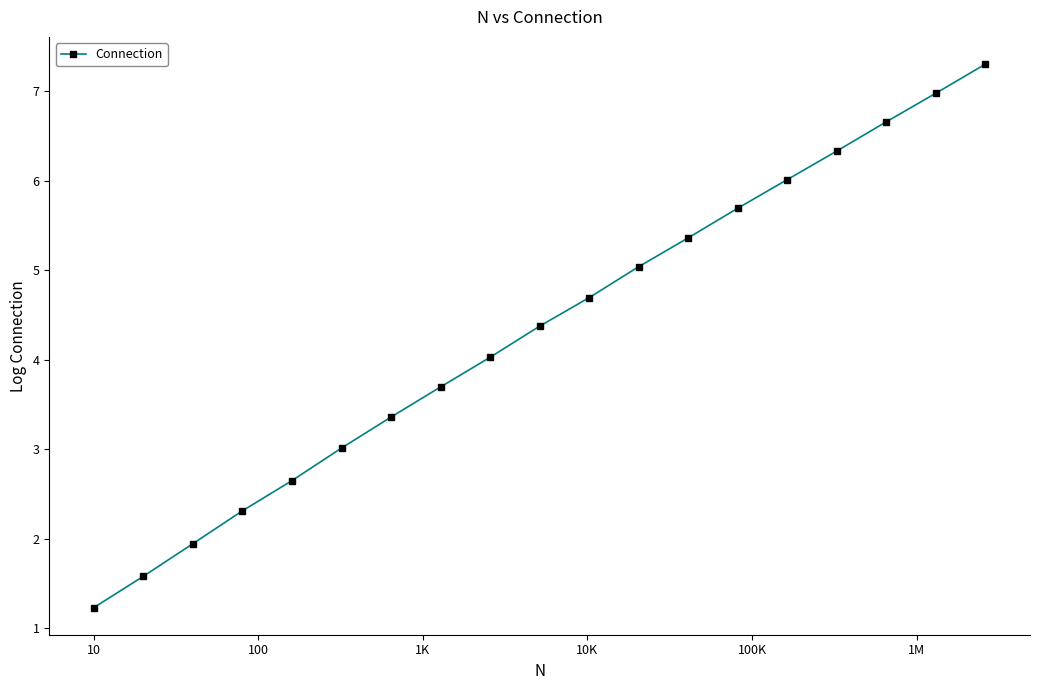

Reading right to left, list all the values displayed in this chart.

7.3	7.0	6.7	6.3	6.0	5.7	5.4	5.0	4.7	4.4	4.0	3.7	3.4	3.0	2.6	2.3	1.9	1.6	1.2